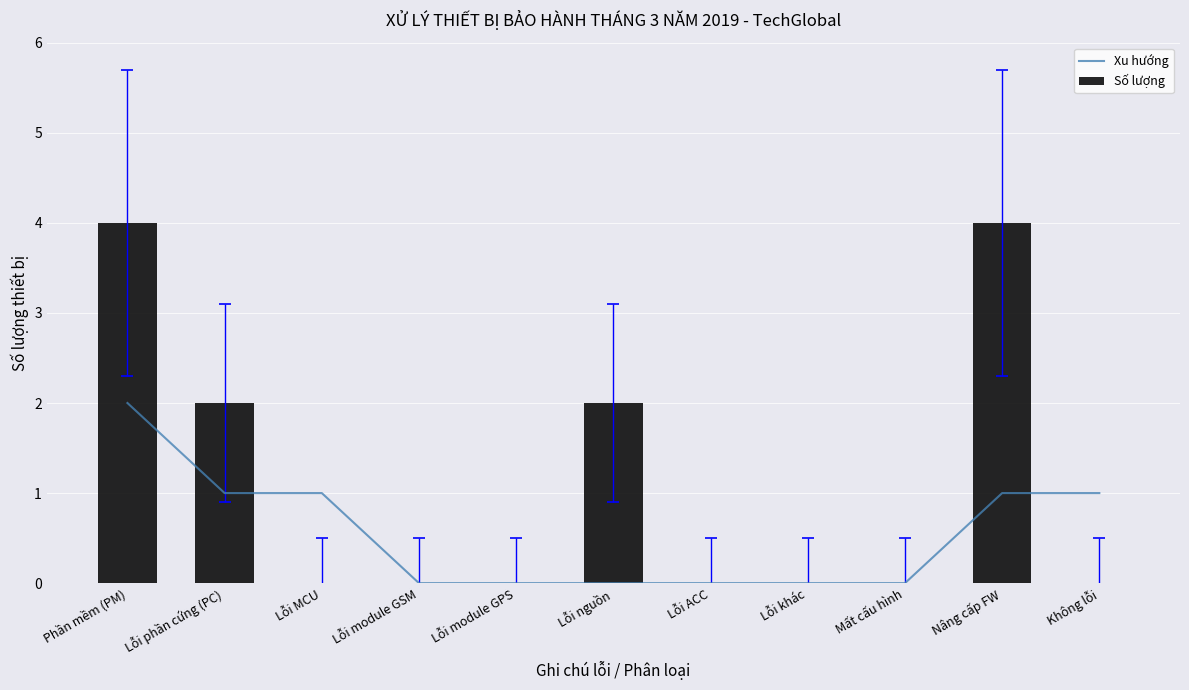

List the labels in order of Xu hướng value, largest first.

Phần mềm (PM), Lỗi phần cứng (PC), Lỗi MCU, Nâng cấp FW, Không lỗi, Lỗi module GSM, Lỗi module GPS, Lỗi nguồn, Lỗi ACC, Lỗi khác, Mất cấu hình